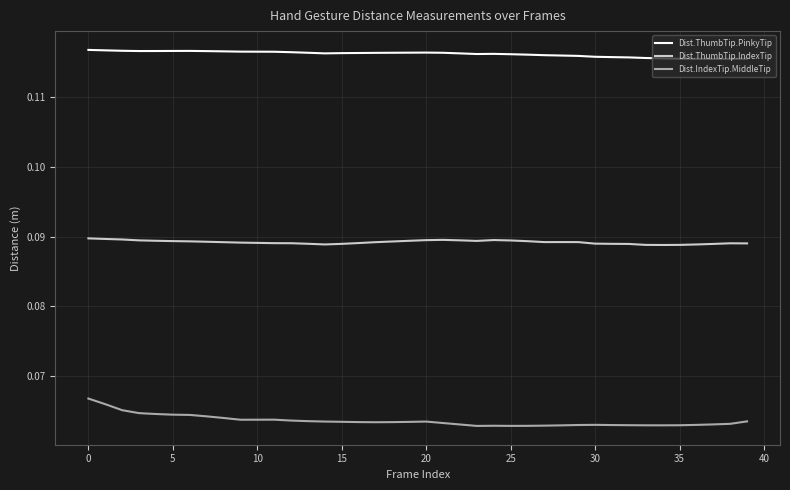

True or false: Dist.ThumbTip.PinkyTip and Dist.ThumbTip.IndexTip intersect in this chart.

False